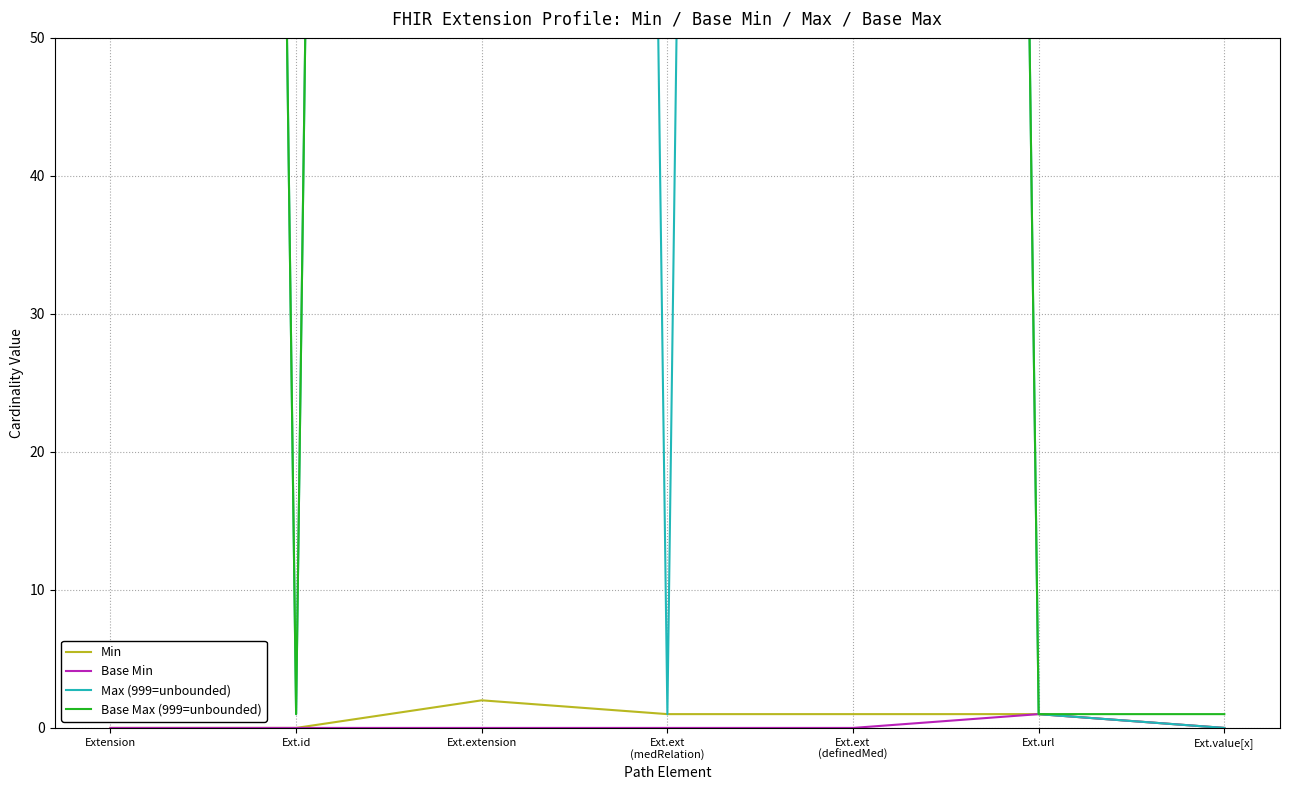

What position from the left is Ext.id?

2